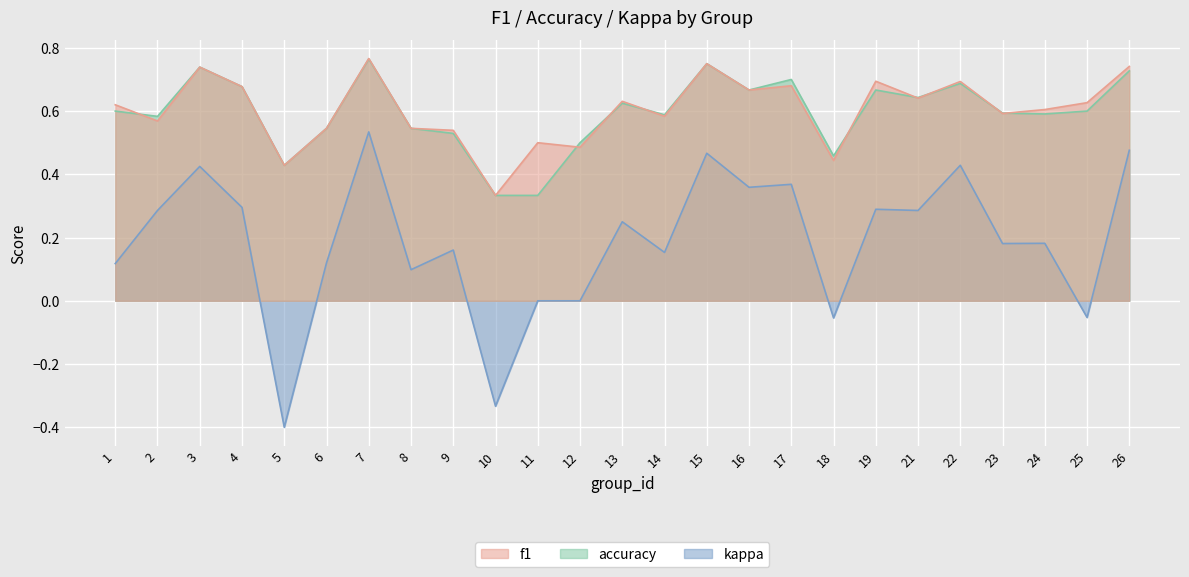

How many series are shown in this chart?

3